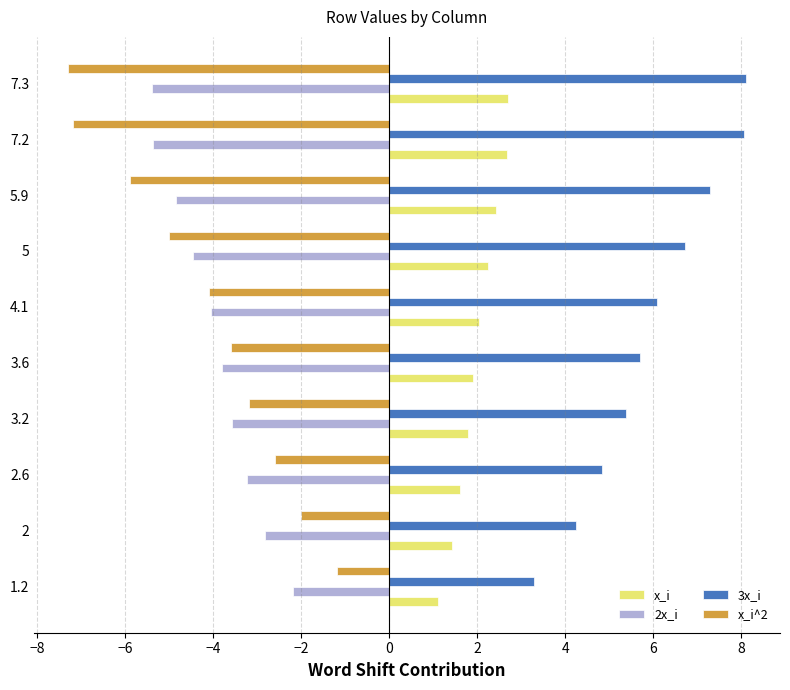

List the series in order of their peak value, lowest first.

2x_i, x_i^2, x_i, 3x_i